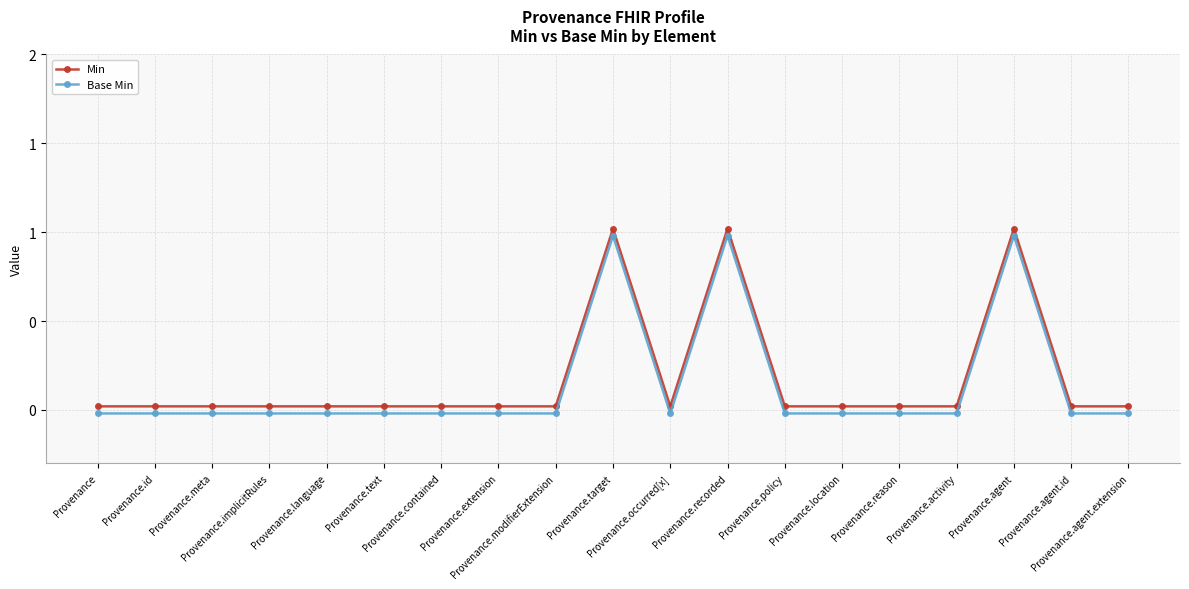

The Min series shows 0.3 at Provenance.recorded. True or false?

False